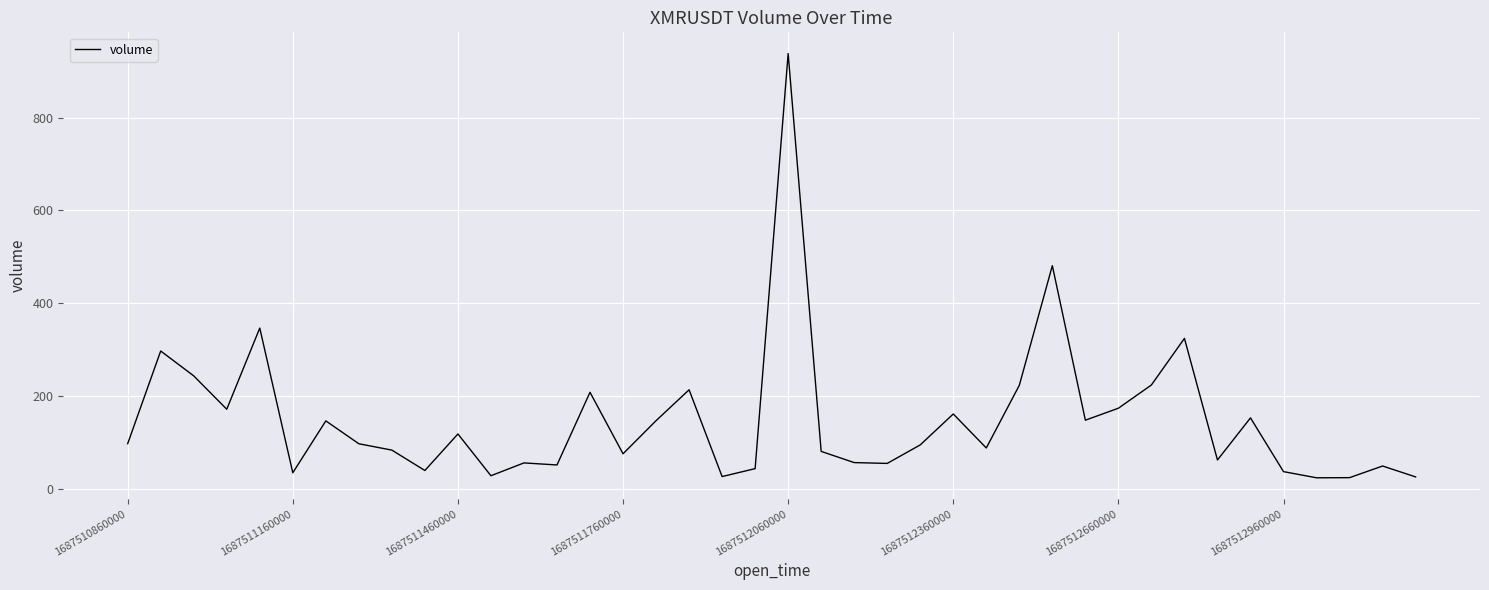

What is the difference between the maximum and minimum values?

913.6